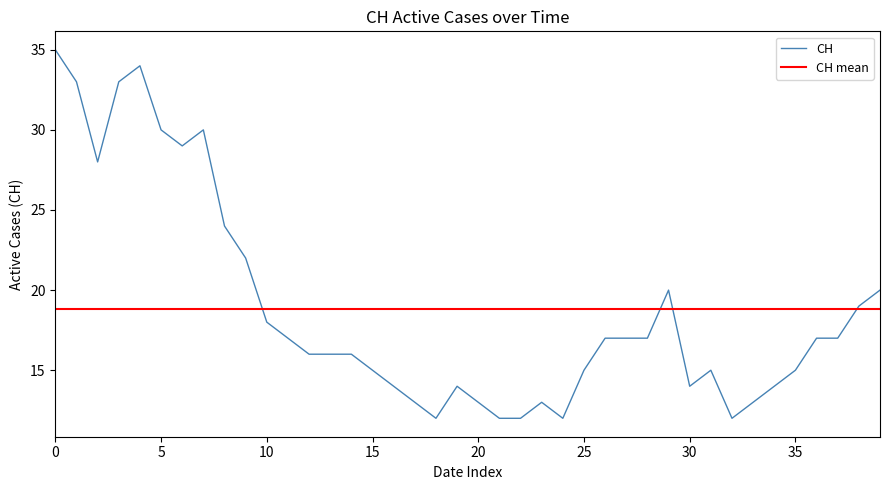

What is the lowest value of the CH series?

12